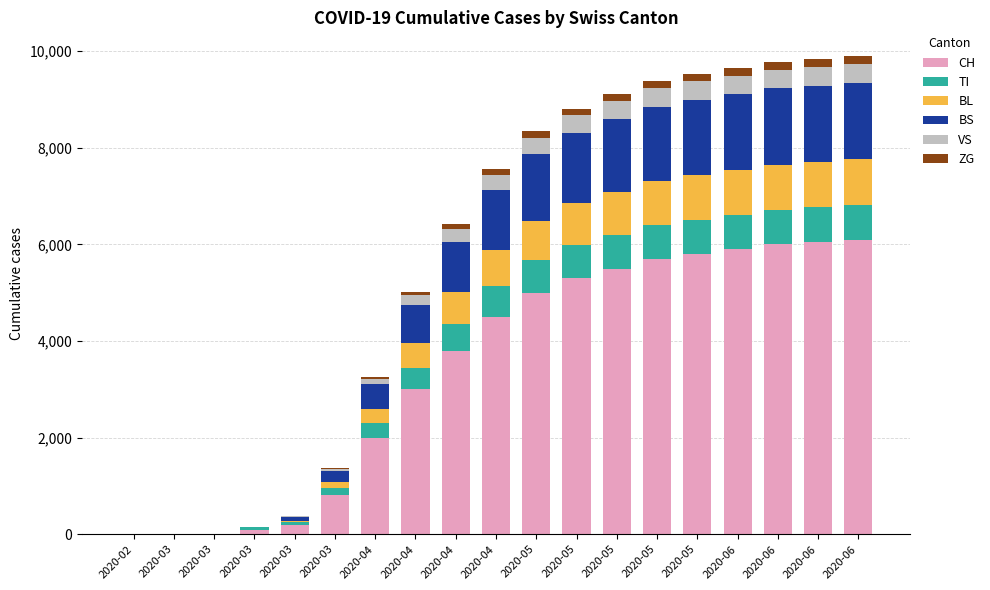

Which series has the largest total across all categories?

CH